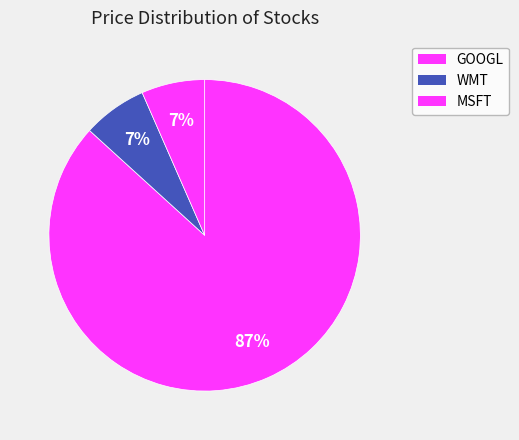

Count the number of slices in the pie.

3